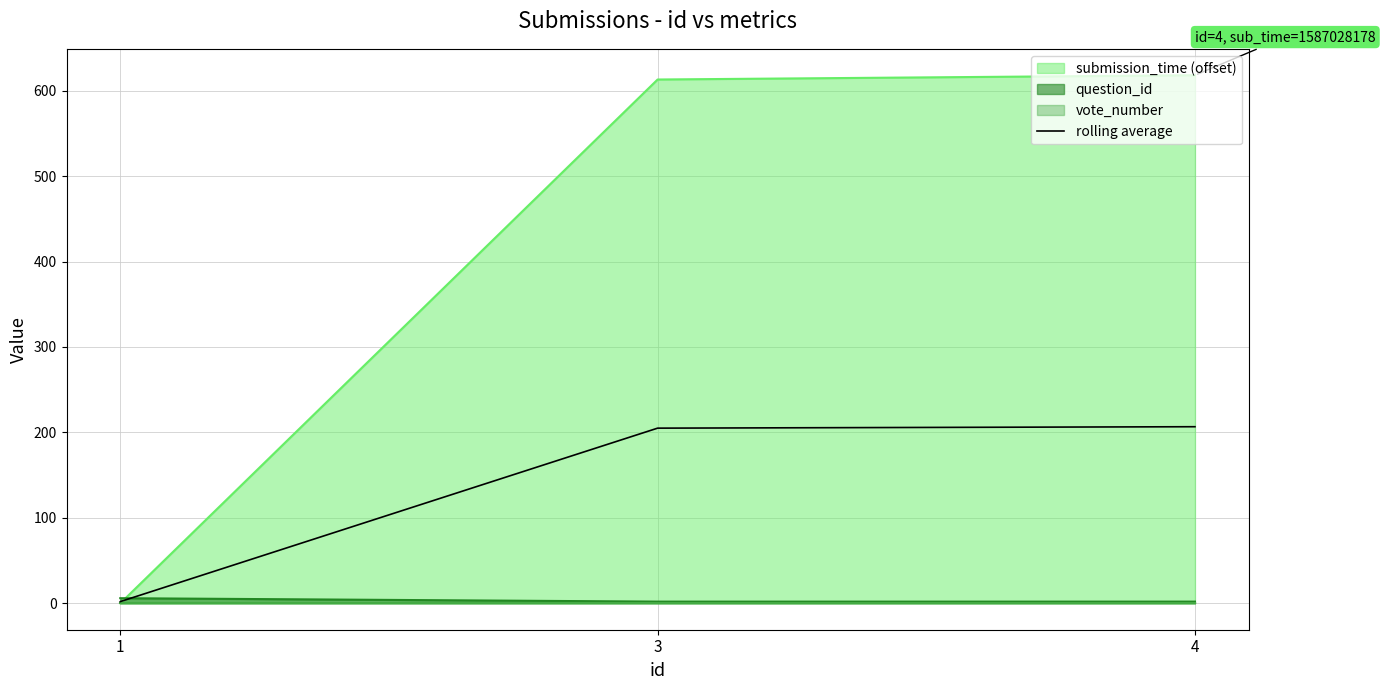

At which category does the chart reach its minimum across all series?

1